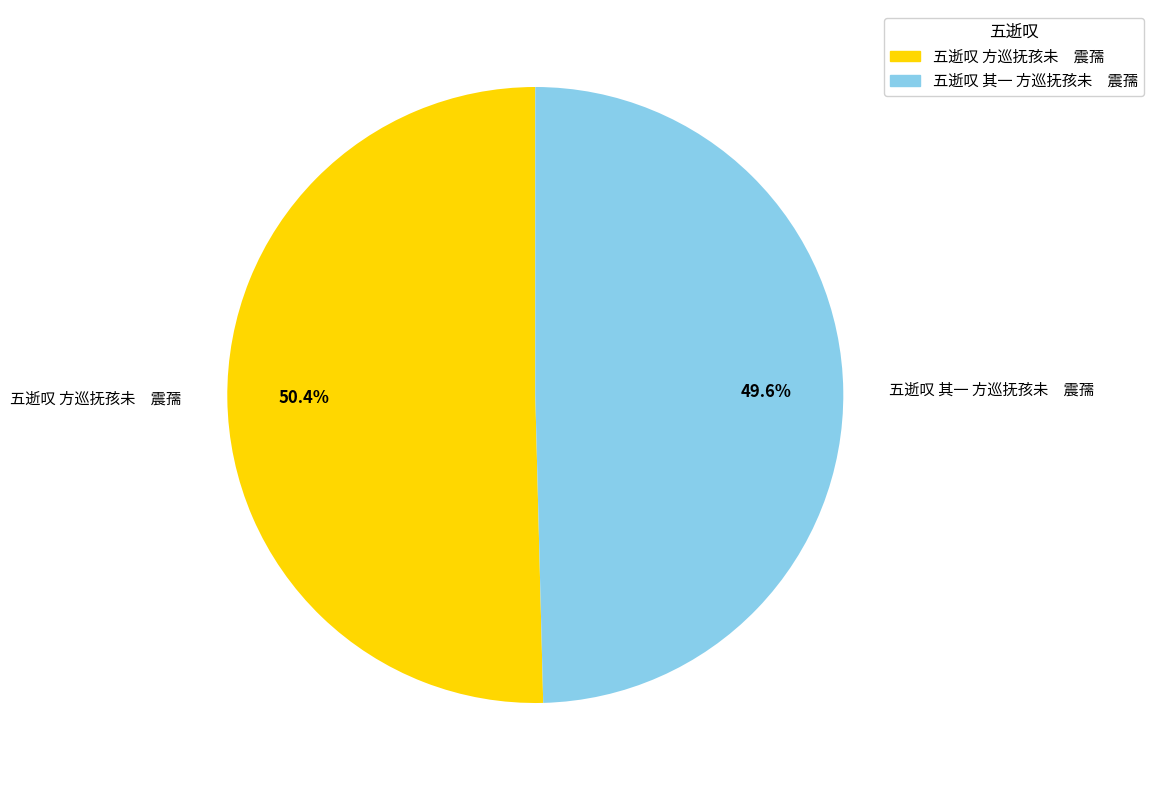

To the nearest percent, what is the average slice percentage?

50%